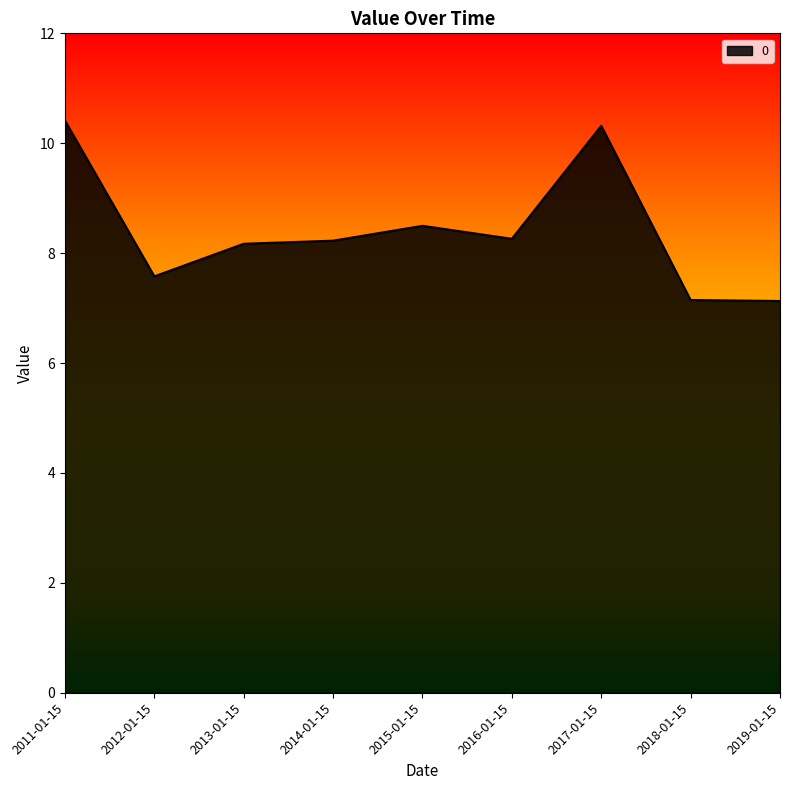

What position from the right is 2017-01-15?

3